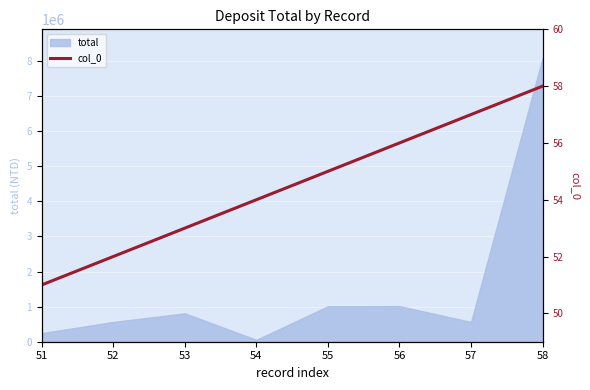

Where does the data first go above 55?

56